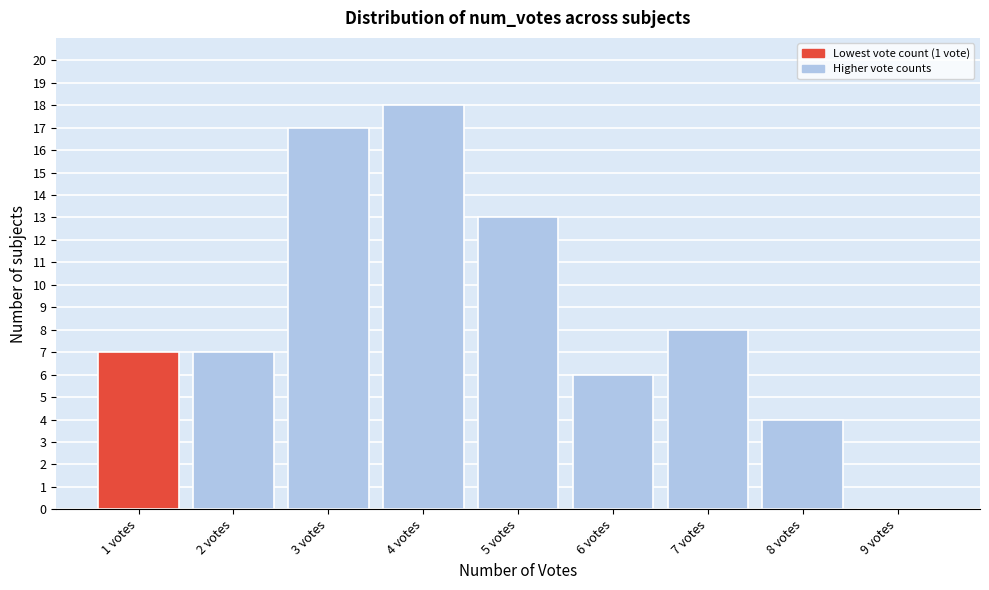

Reading left to right, extract all data points from this chart.

1 votes=7	2 votes=7	3 votes=17	4 votes=18	5 votes=13	6 votes=6	7 votes=8	8 votes=4	9 votes=0